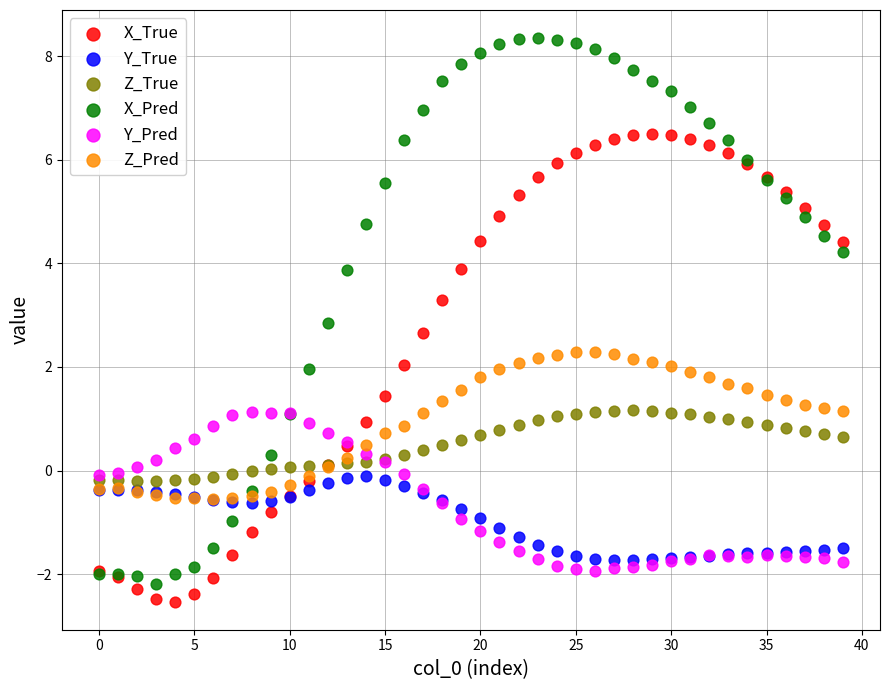

What are all the series names shown in the legend?

X_True, Y_True, Z_True, X_Pred, Y_Pred, Z_Pred